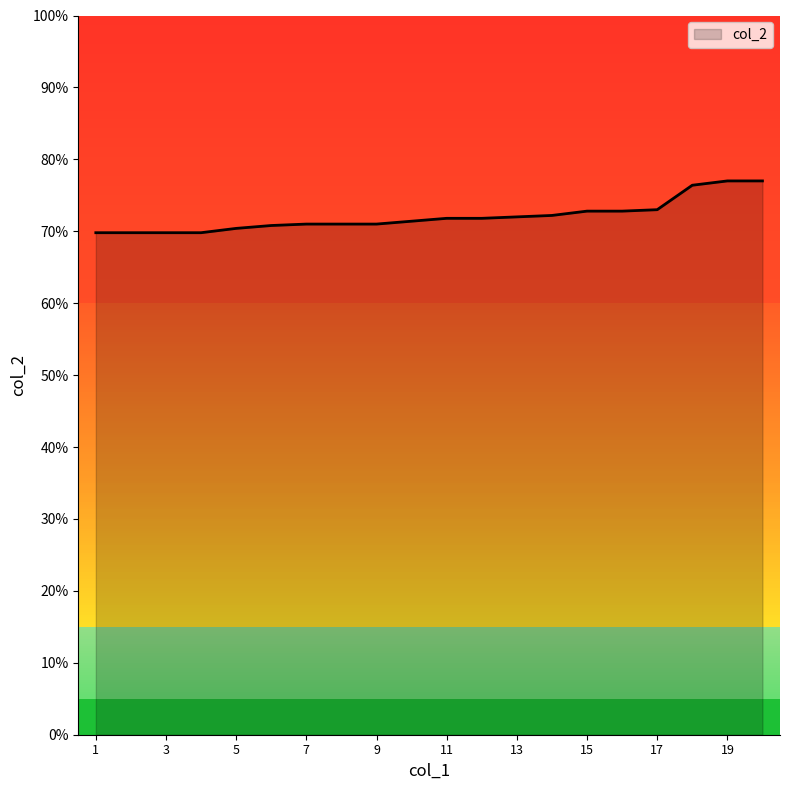

Does the chart display data point markers on the line(s)?

No